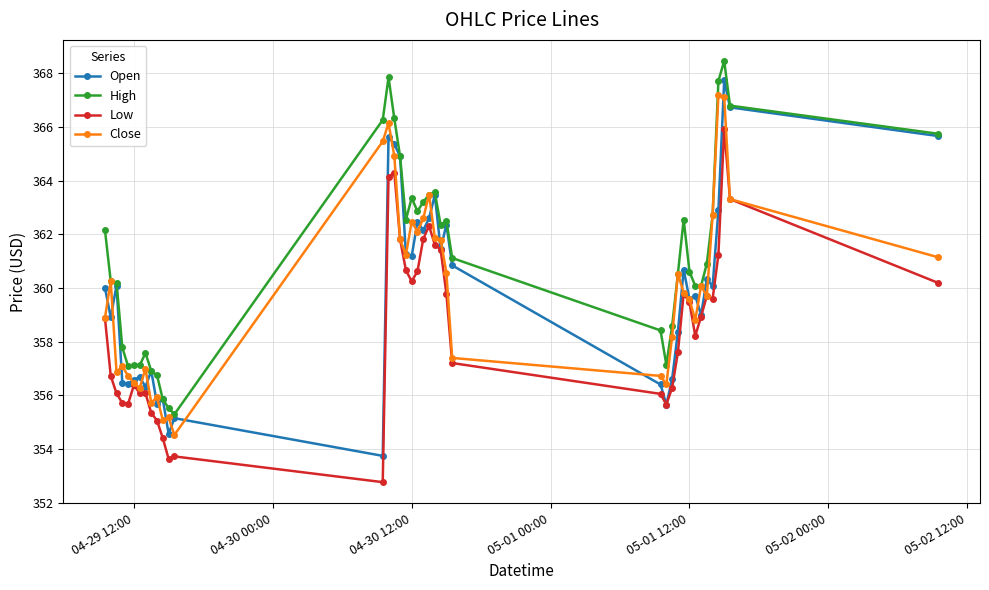

True or false: Low and High intersect in this chart.

False